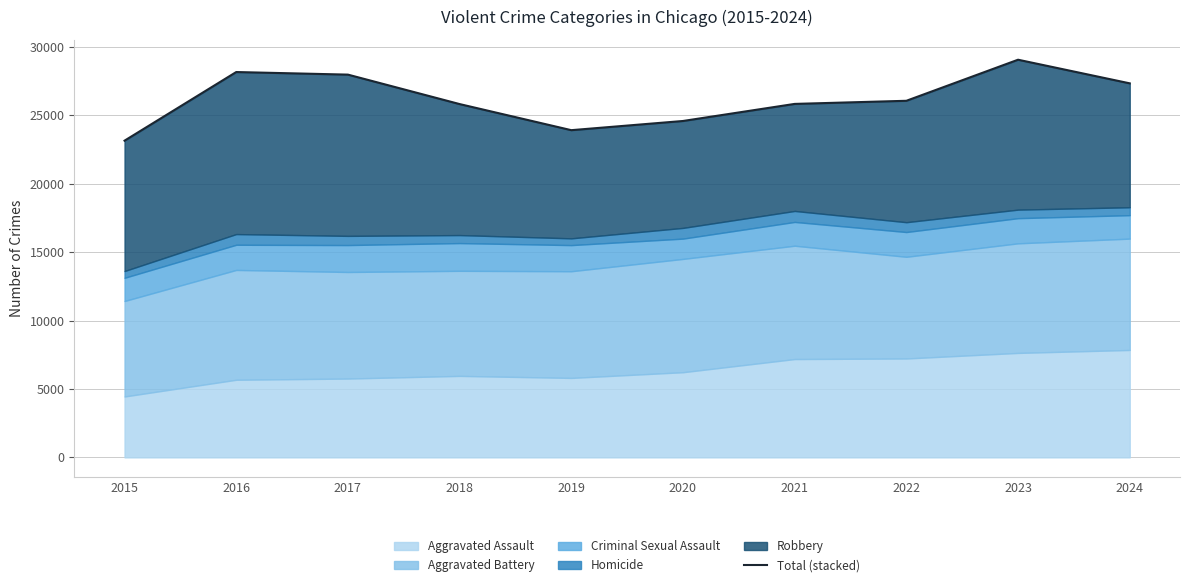

Between 2020 and 2024, which is larger?

2024